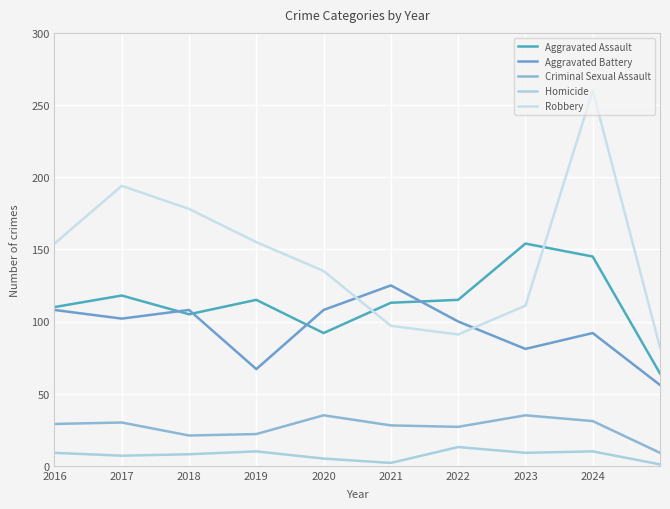

Does the chart have visible grid lines?

Yes